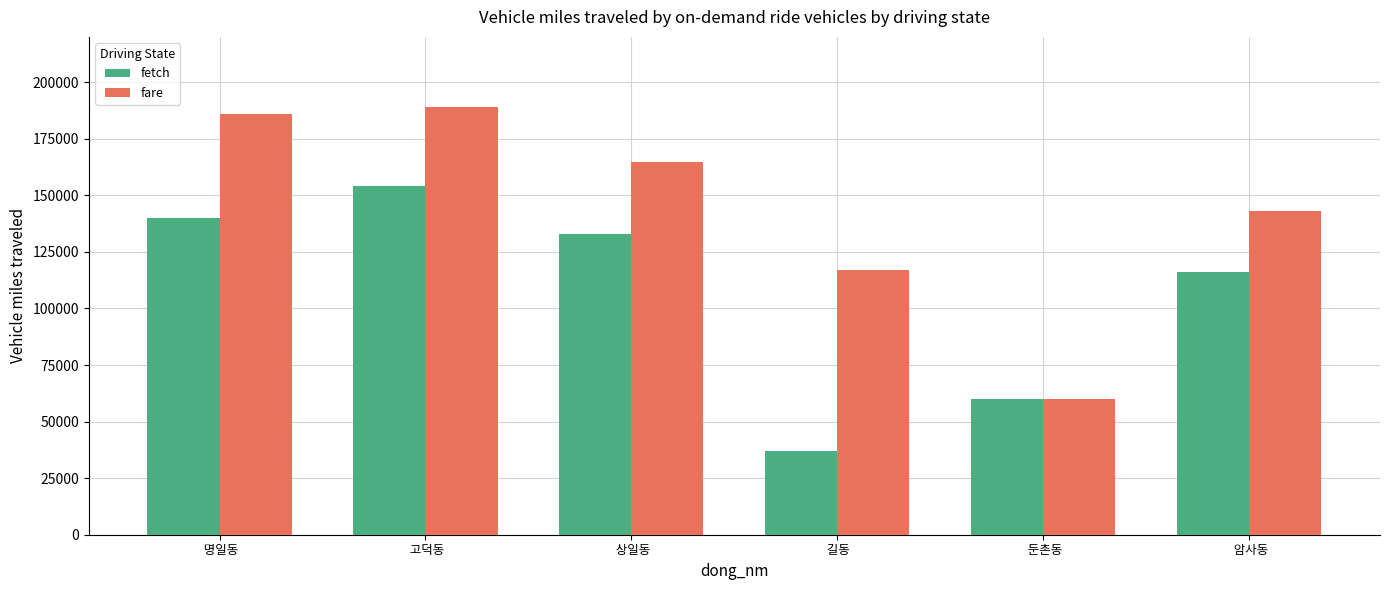

What is the highest value of the fetch series?

154000